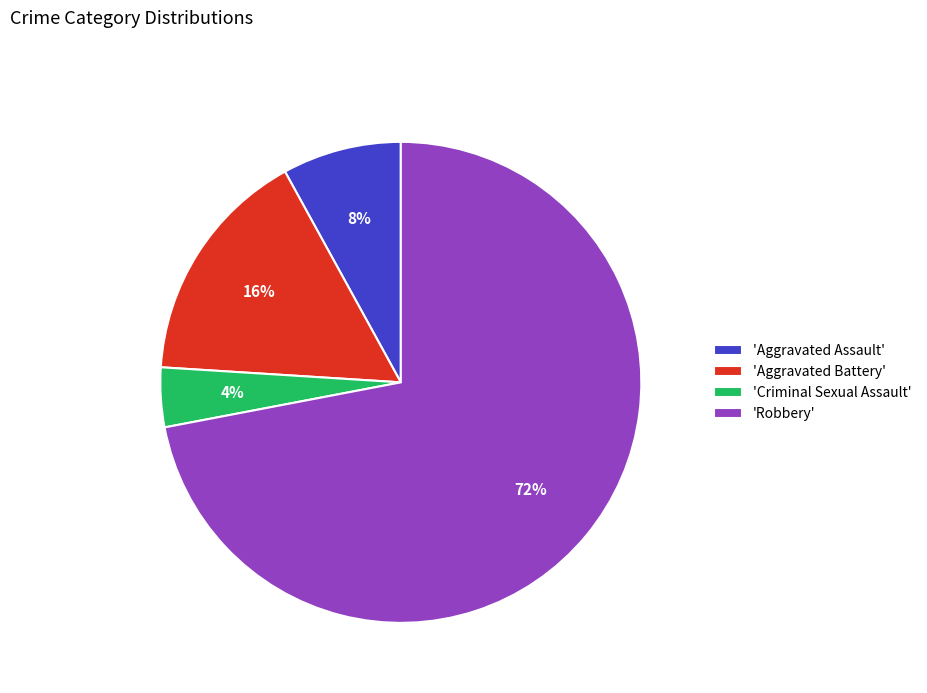

What is the ratio of the value at 'Aggravated Assault' to the value at 'Aggravated Battery'?

0.5